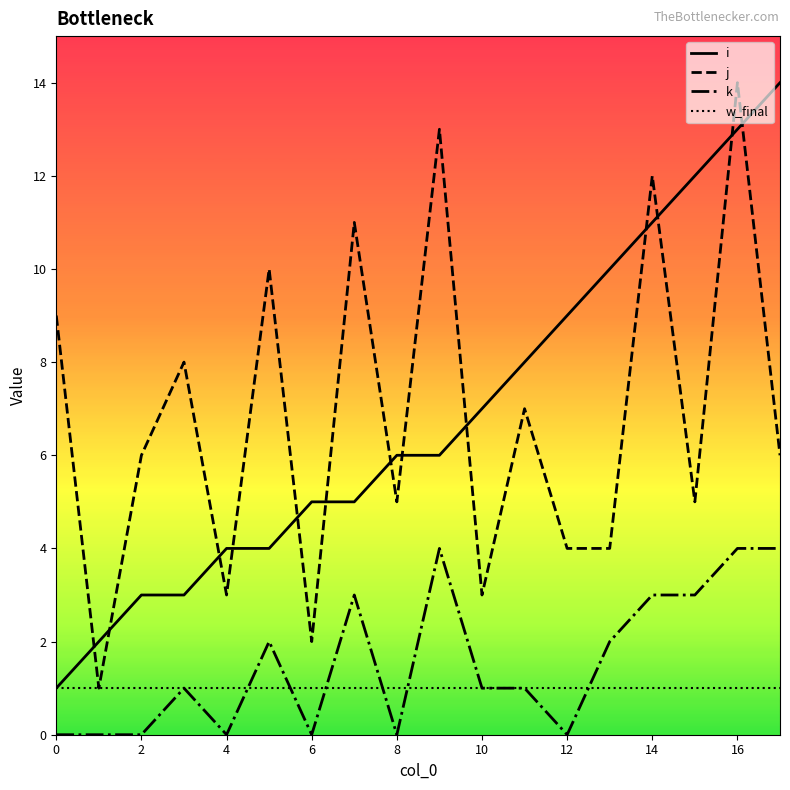

True or false: j and k intersect in this chart.

False